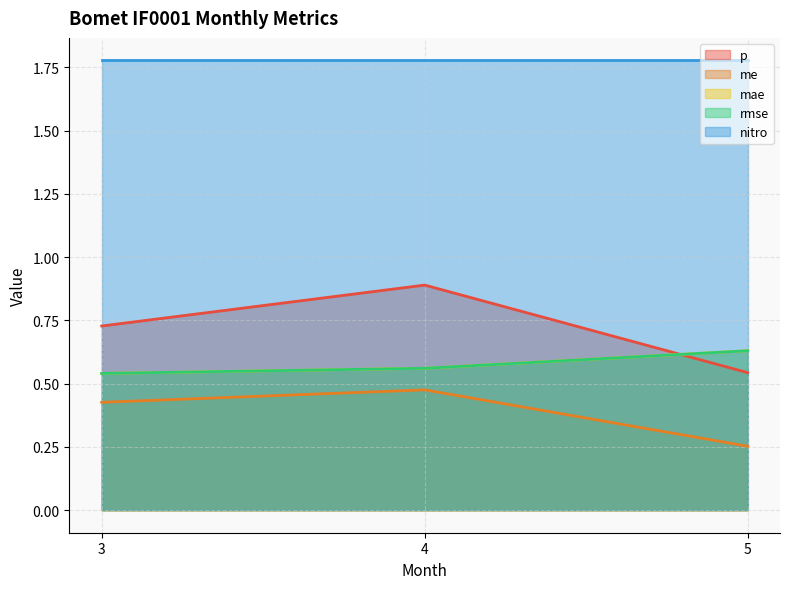

At which label does me reach its peak?

4